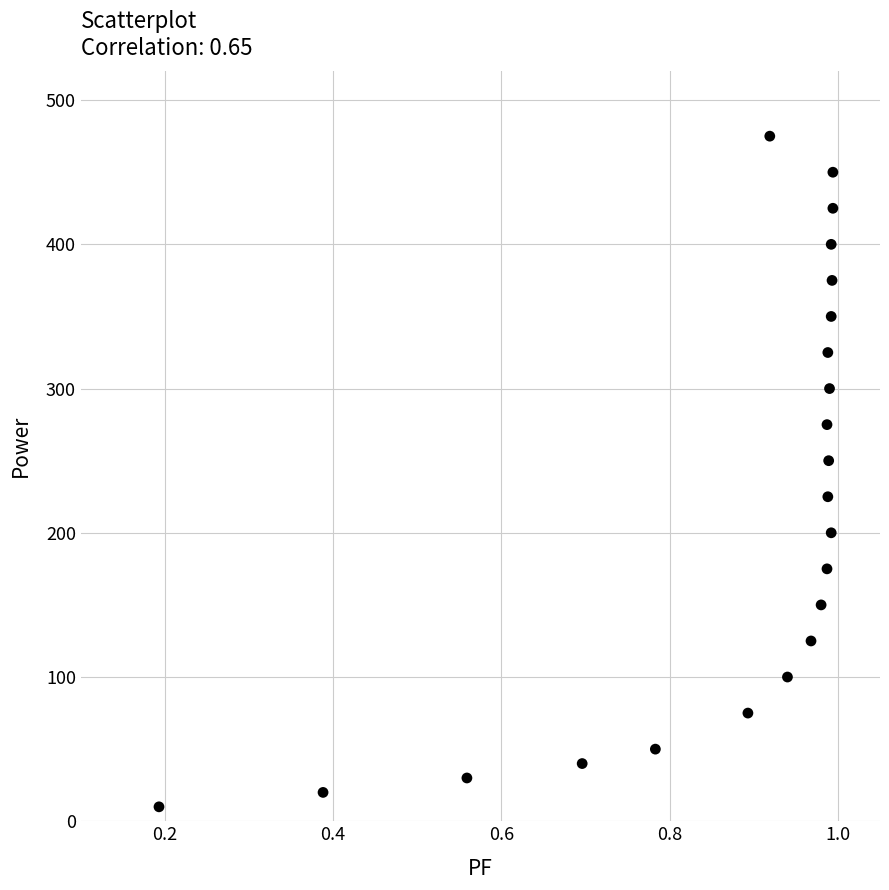

What is the range of Y values (max minus min)?

465